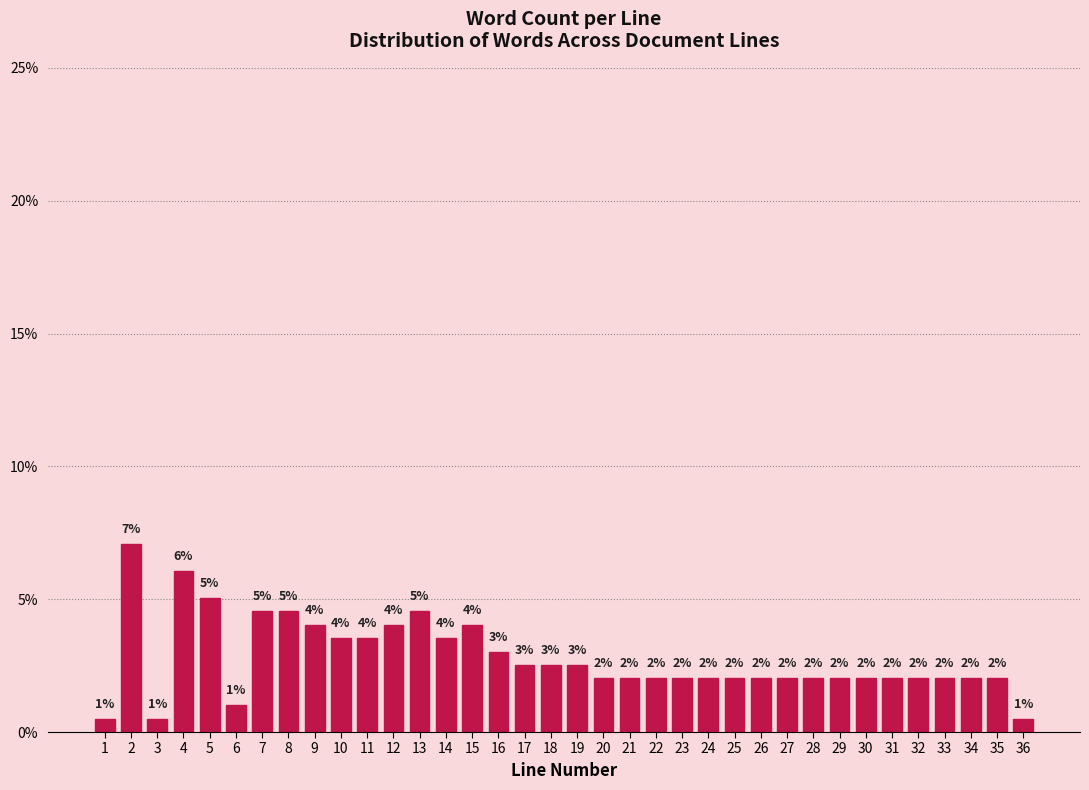

The value at 14 is 2.1. True or false?

False